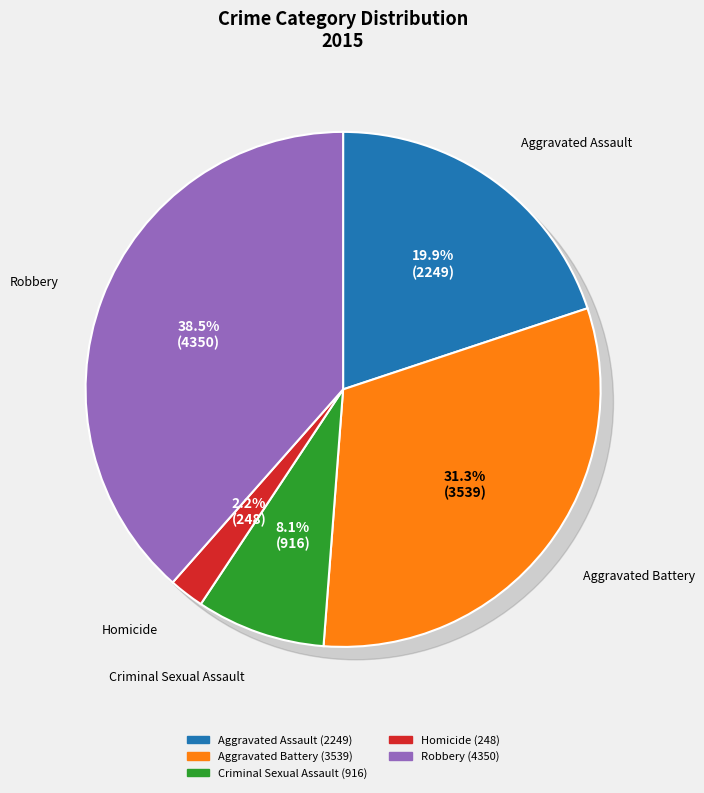

To the nearest percent, what is the average slice percentage?

20%